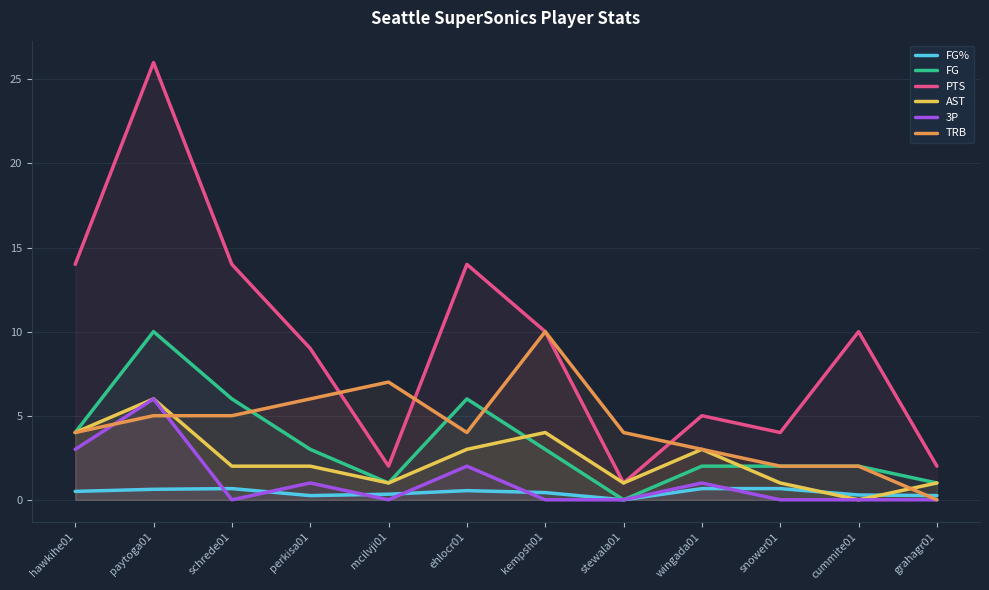

True or false: FG% and FG cross at least once.

False